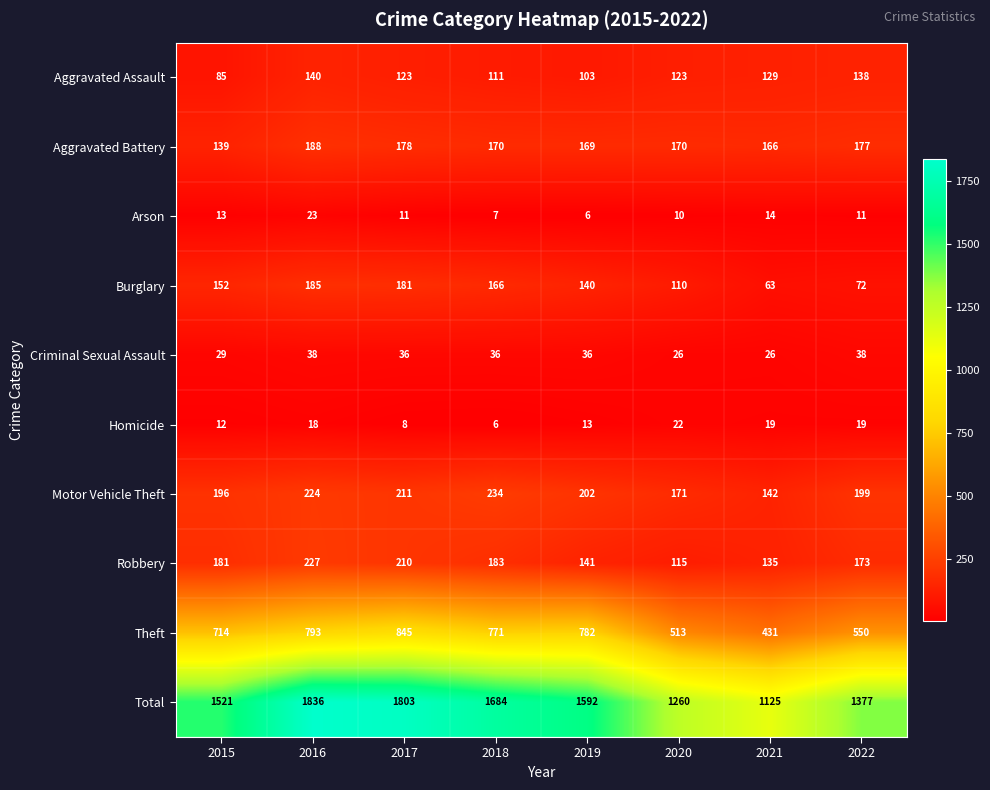

What is the spread (max minus min) of values at 2017?

1795